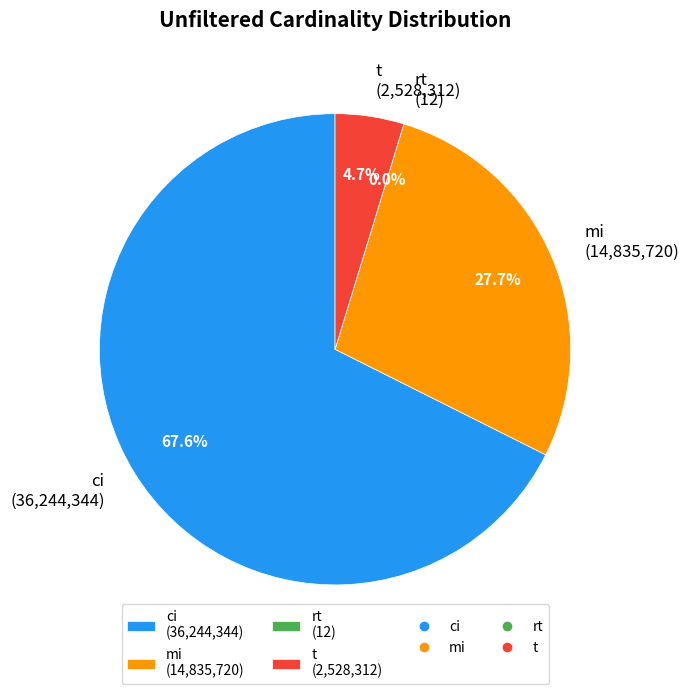

The mi slice represents 28% of the pie. True or false?

True